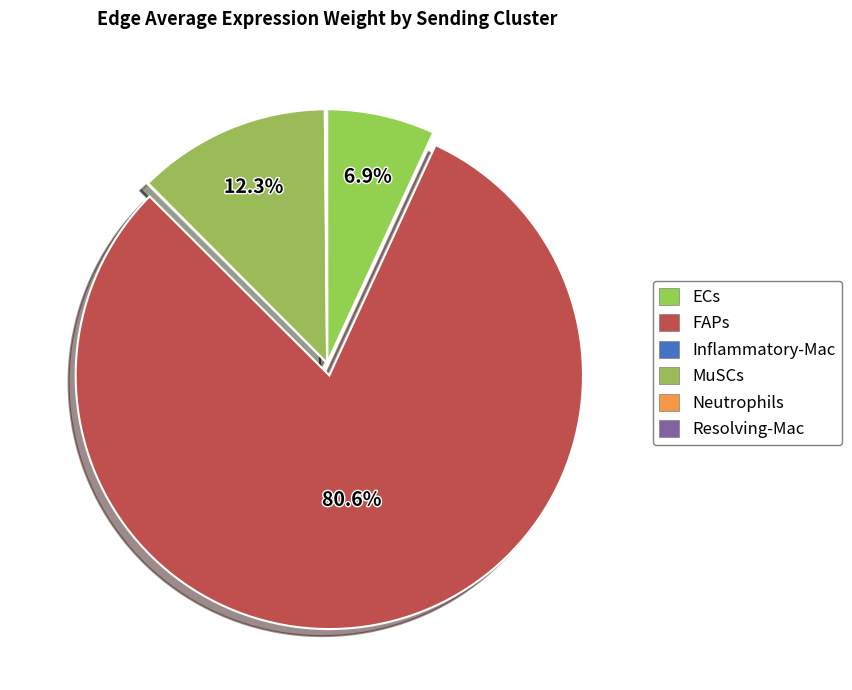

What is the total percentage of Resolving-Mac and Inflammatory-Mac?

0.1%